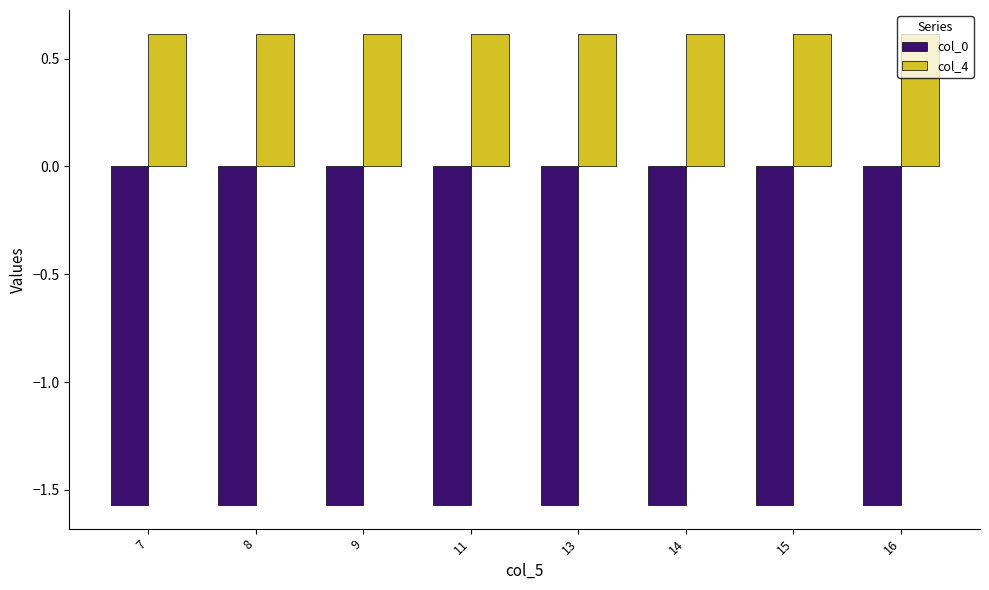

What is the sum of the col_4 values at 7 and 15?

1.2